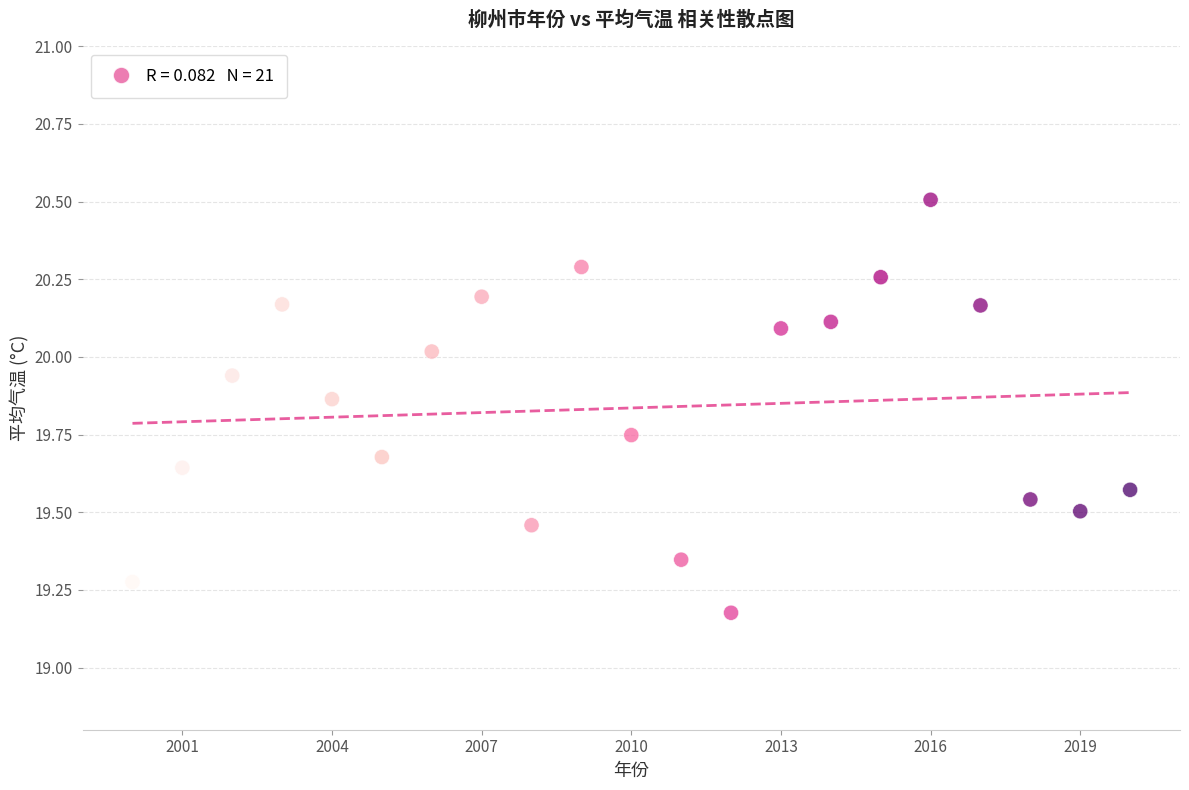

What is the range of Y values (max minus min)?

1.3